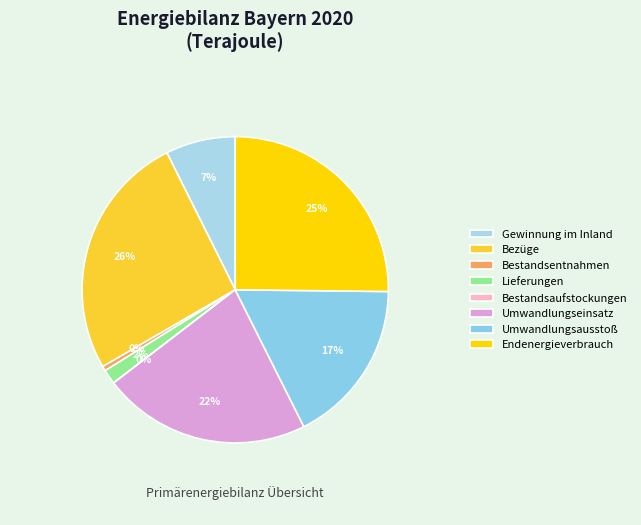

Does Bestandsaufstockungen account for over 50% of the chart?

No